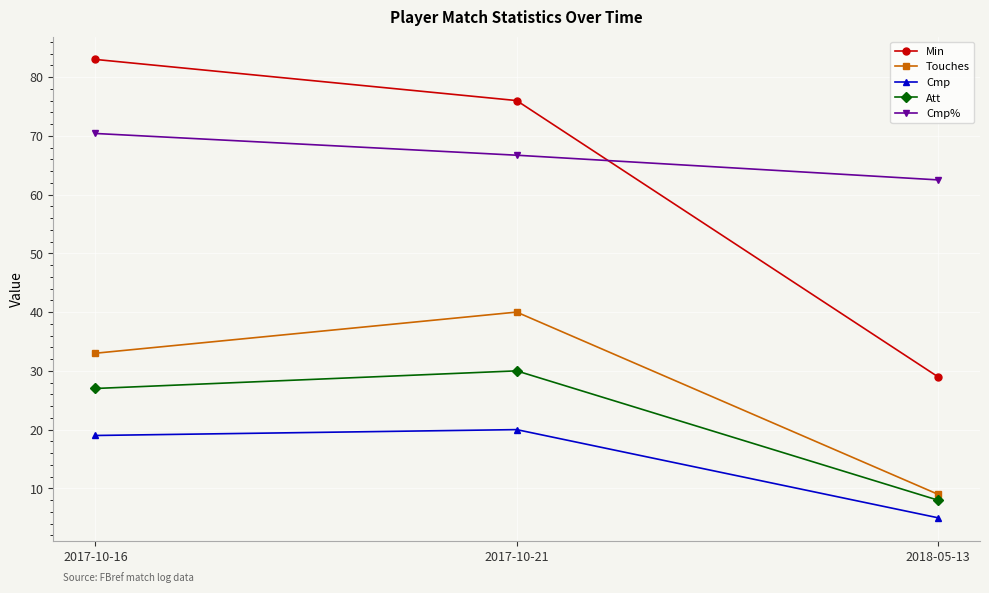

Which series has the largest range (max minus min)?

Min